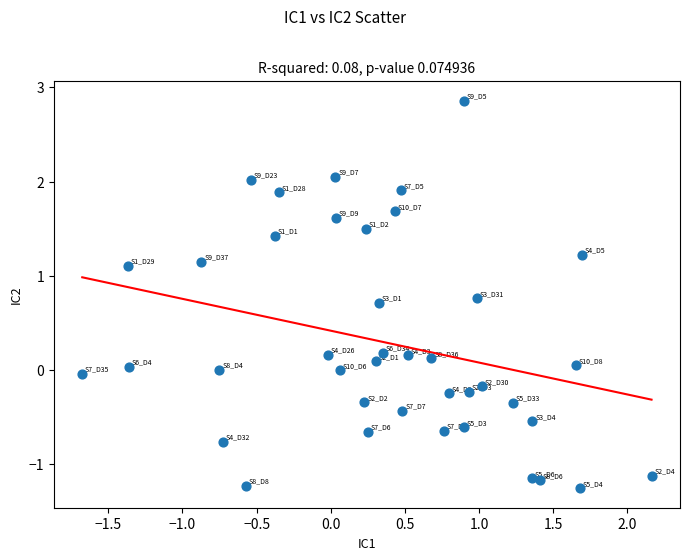

What is the range of X values (max minus min)?

3.8